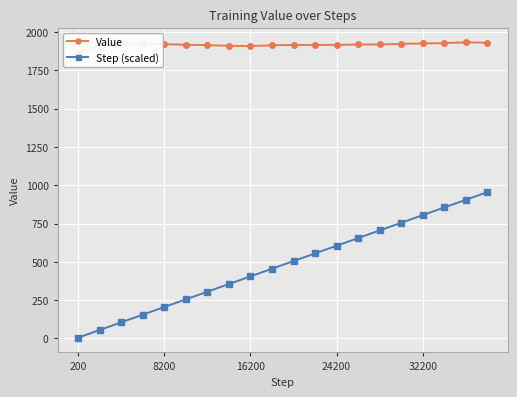

What are all the series names shown in the legend?

Value, Step (scaled)